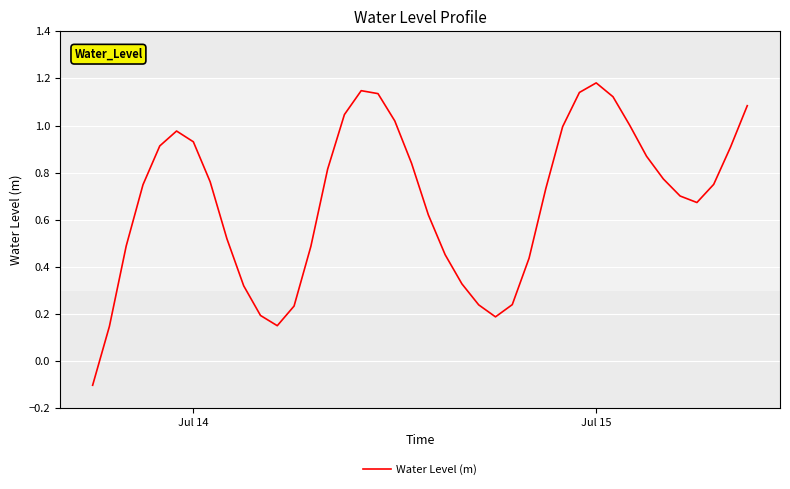

What is the difference between the maximum and minimum values?

1.3